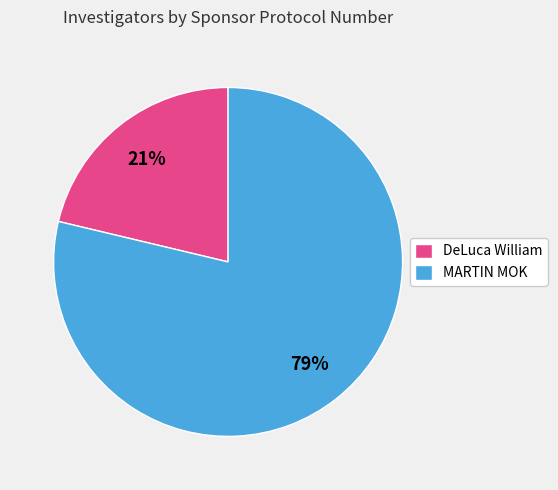

What is the majority slice?

MARTIN MOK